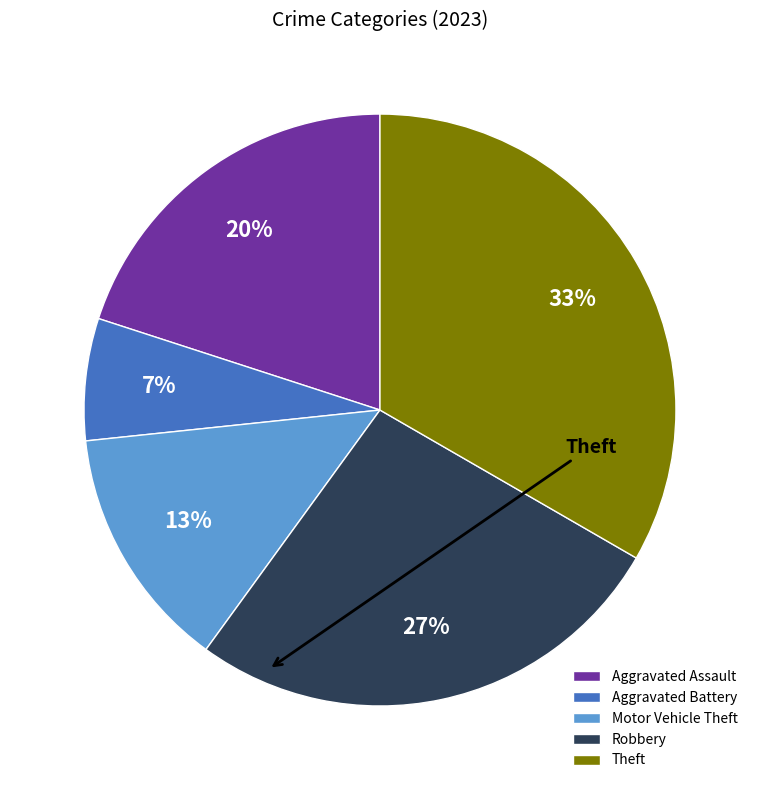

How many segments does this pie chart have?

5